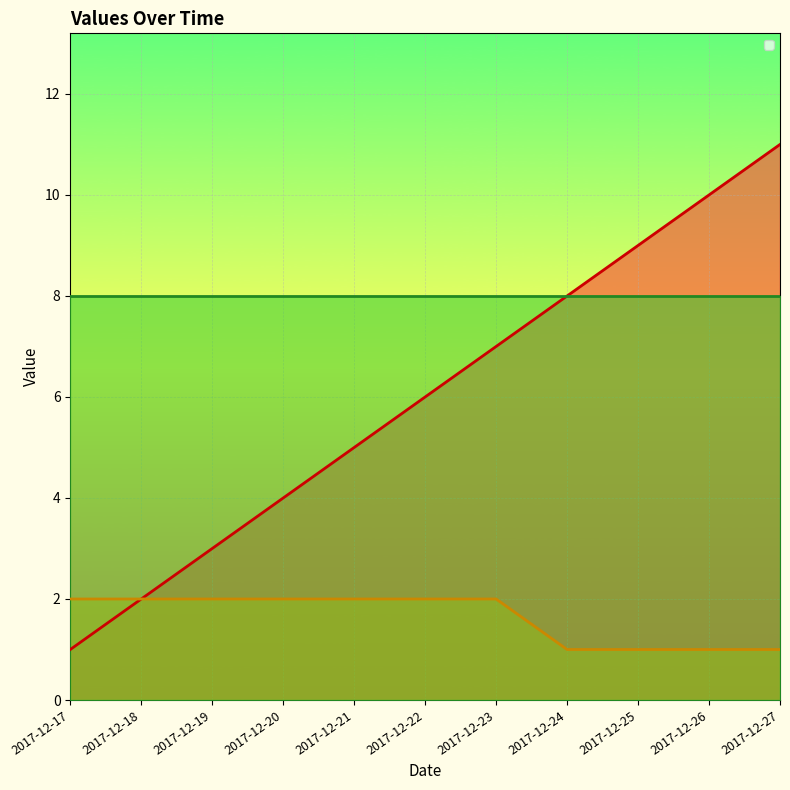

The _id series shows 5 at 2017-12-25. True or false?

False